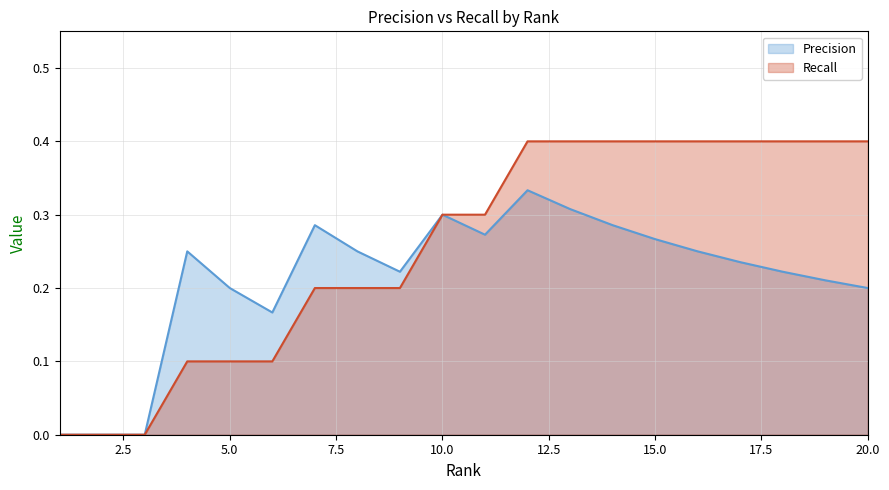

Rank the series by their average value, from lowest to highest.

Precision, Recall